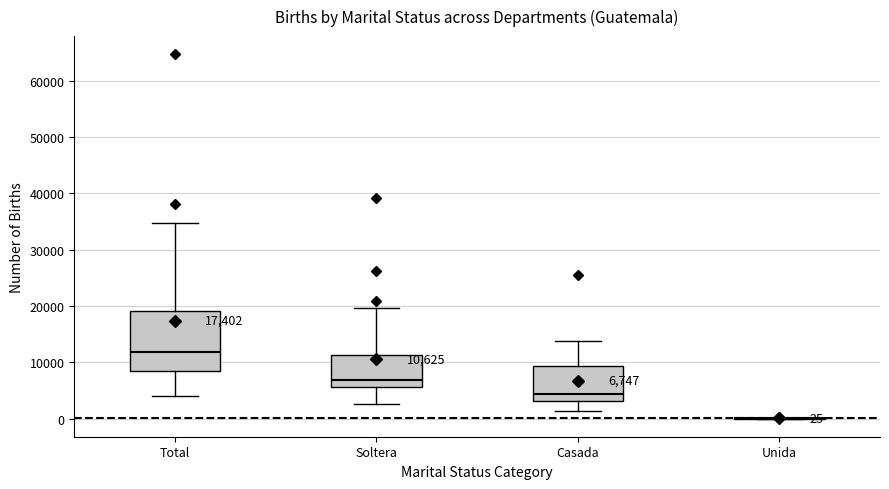

Which box is the tallest, from its lower edge to its upper edge?

Total